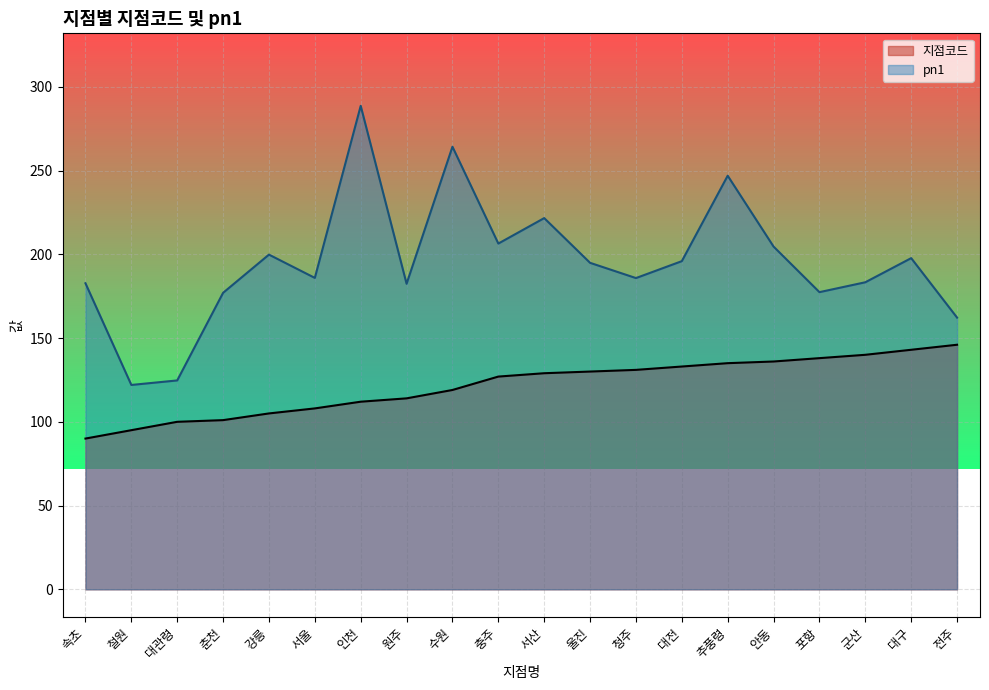

Reading right to left, what are all the values shown in this chart?

지점코드: 146.0	143.0	140.0	138.0	136.0	135.0	133.0	131.0	130.0	129.0	127.0	119.0	114.0	112.0	108.0	105.0	101.0	100.0	95.0	90.0
pn1: 162.2	197.7	183.3	177.4	204.6	246.9	195.9	185.8	194.9	221.6	206.4	264.2	182.4	288.6	185.9	199.8	177.0	124.7	122.0	182.7